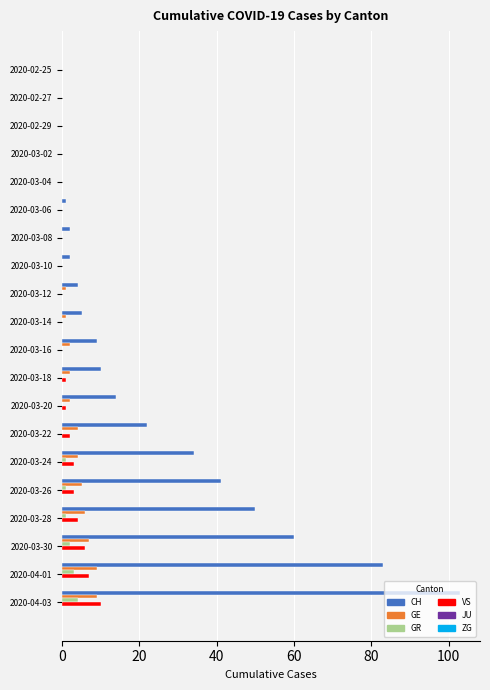

What is the maximum value shown in the chart?

103